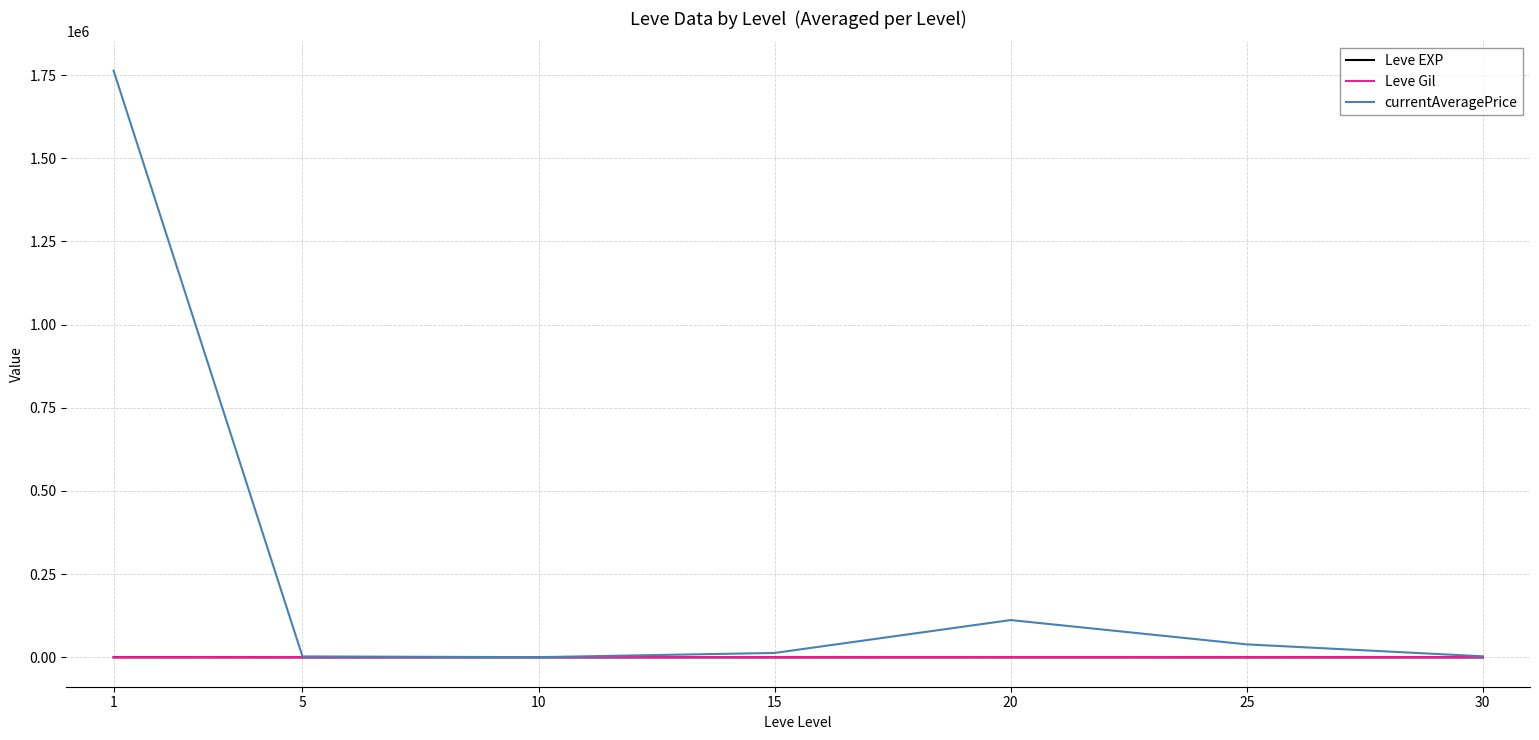

What is the difference between the maximum and minimum values in the currentAveragePrice series?

1762337.3